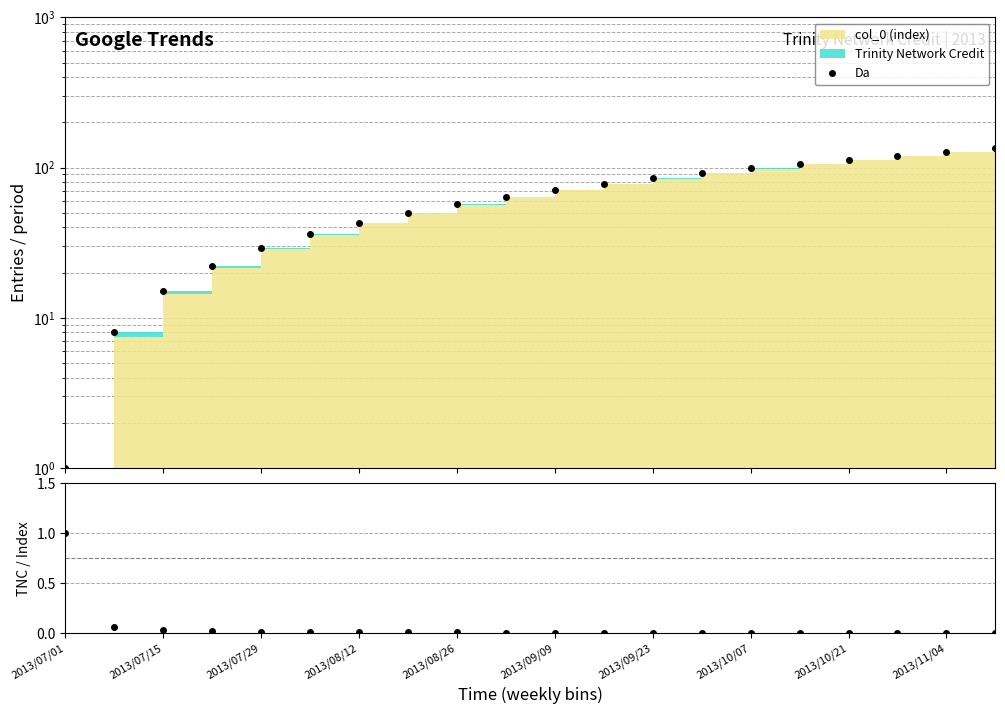

What is the greatest value displayed?

134.0